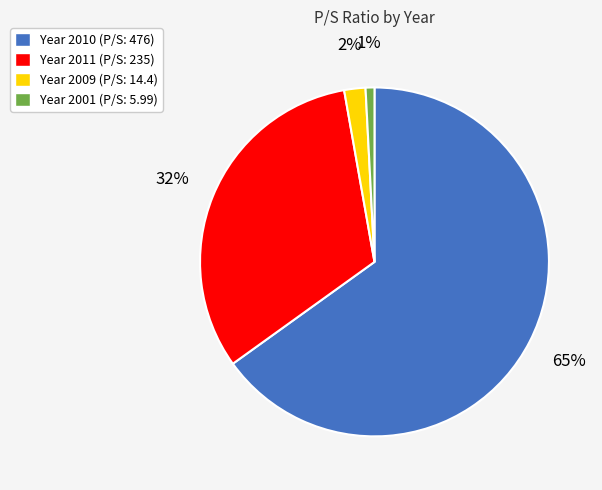

To the nearest percent, what is the difference between the largest and smallest slice percentages?

64%